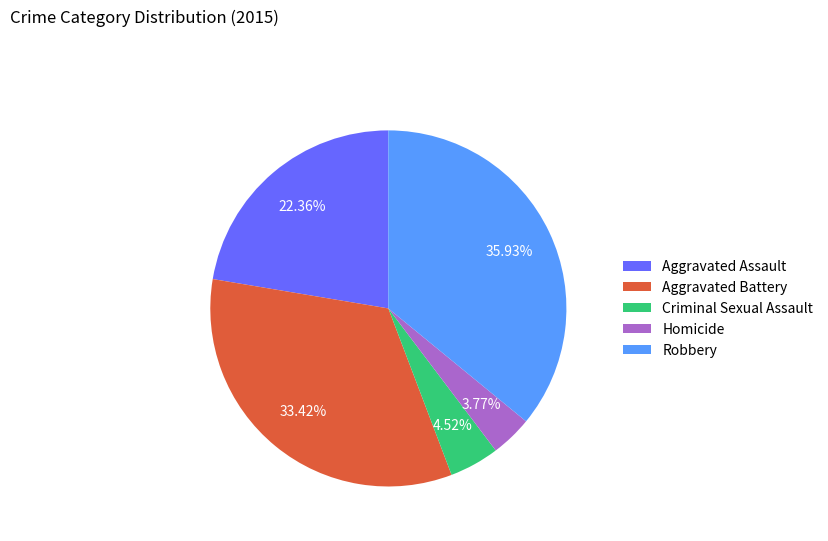

Which slice is the smallest?

Homicide